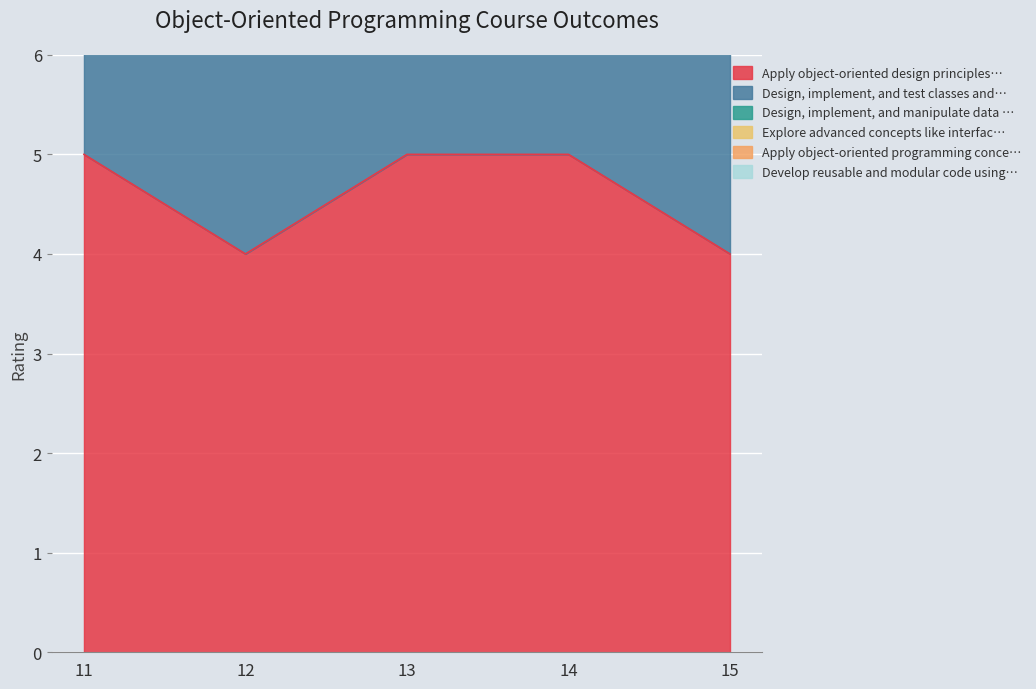

Is the value of Develop reusable and modular code using… at 11 greater than the value of Apply object-oriented programming conce… at 12?

Yes